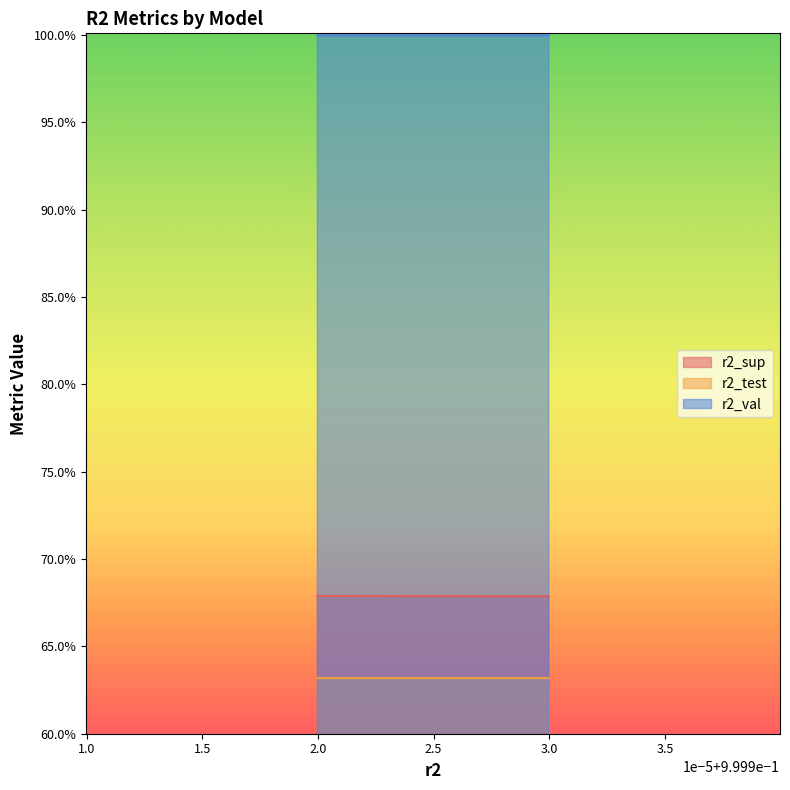

True or false: r2_val and r2_test cross at least once.

False